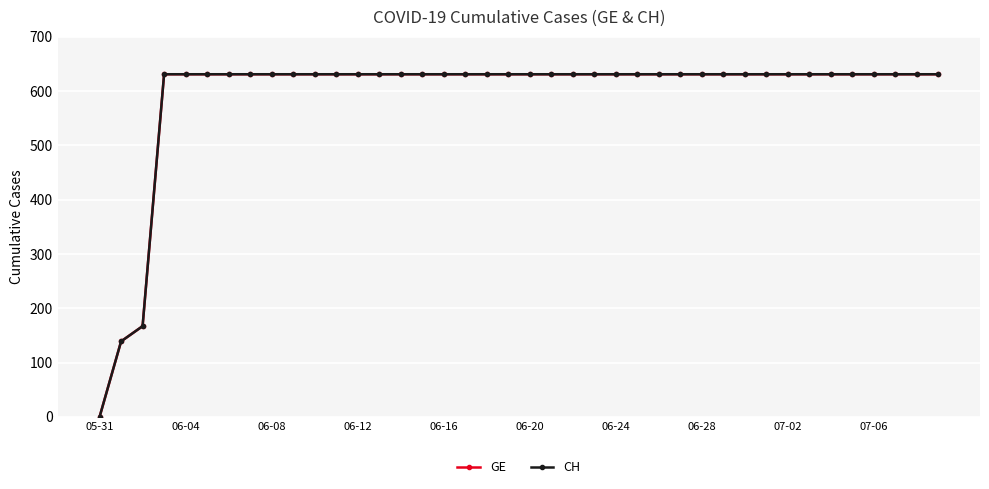

Is this an area chart (filled region under the line)?

No